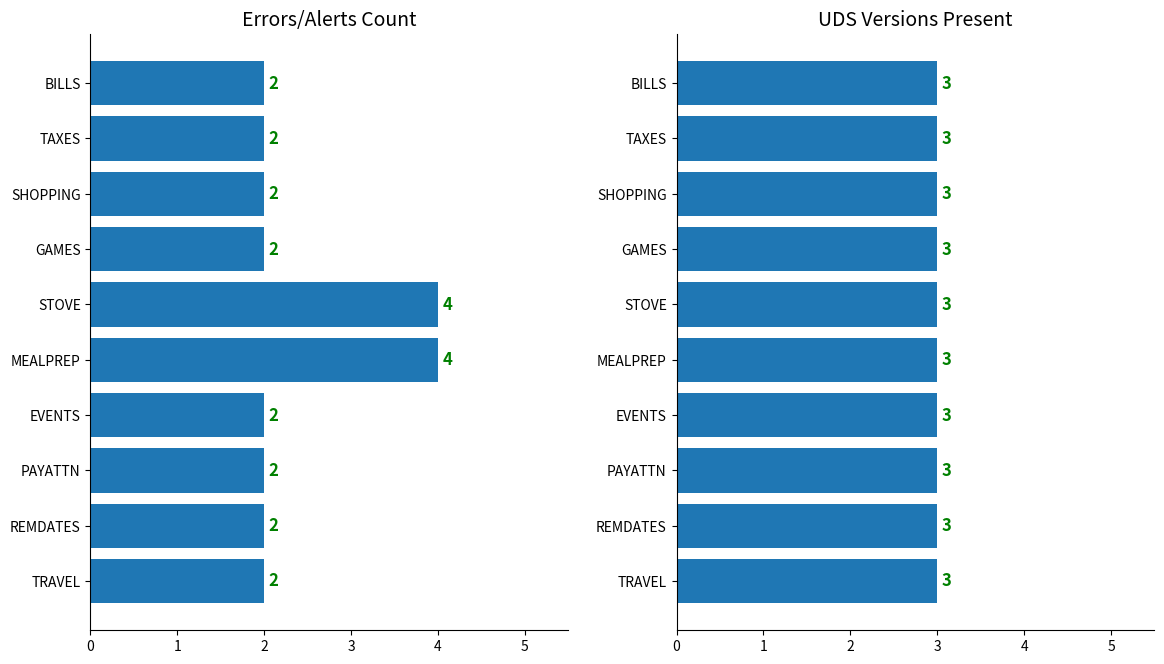

What is the lowest value of the Errors/Alerts series?

2.0